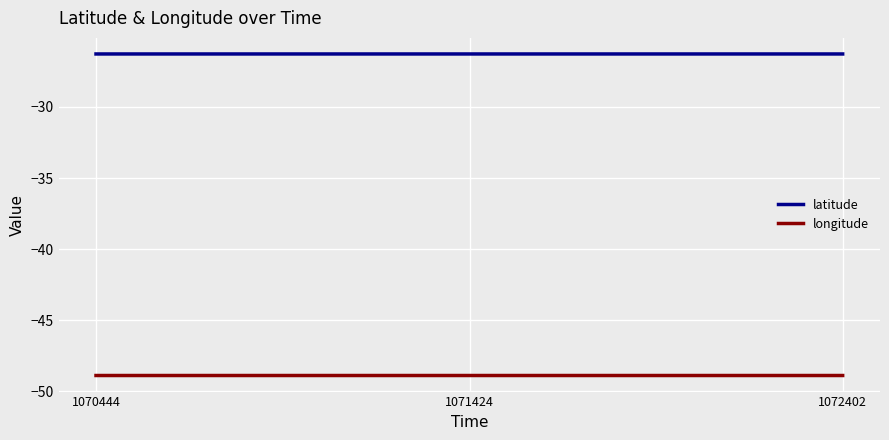

Is this an area chart (filled region under the line)?

No